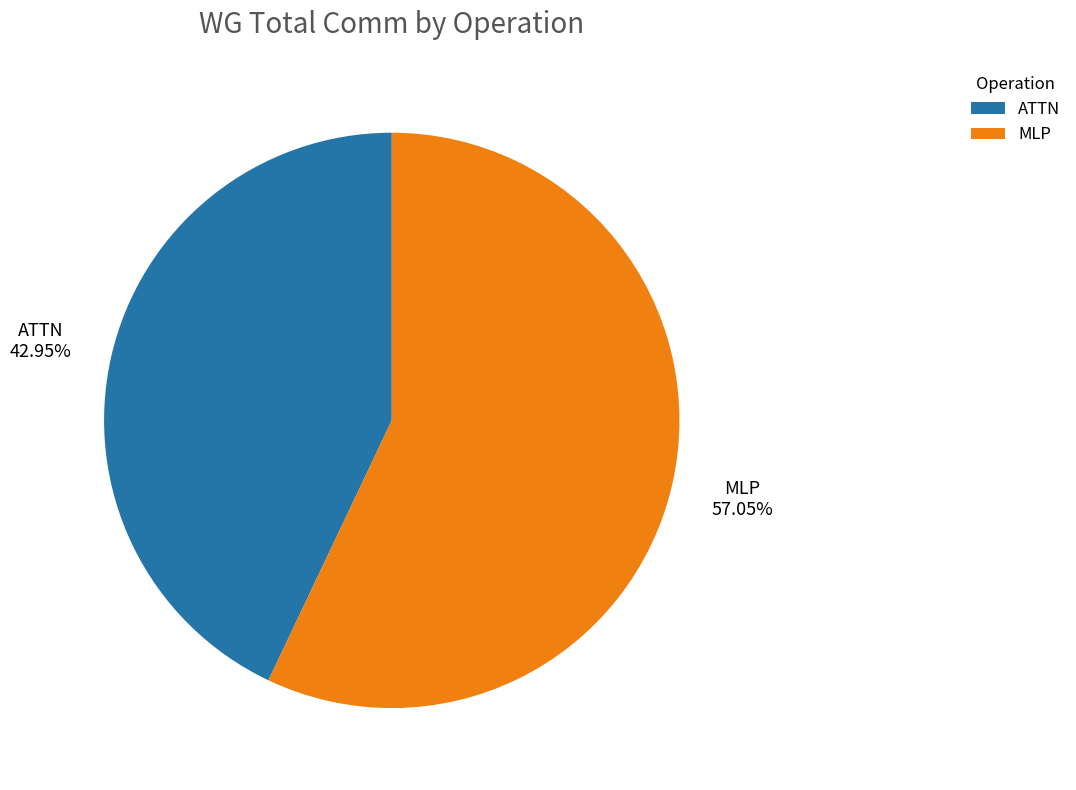

To the nearest percent, what is the average slice percentage?

50%